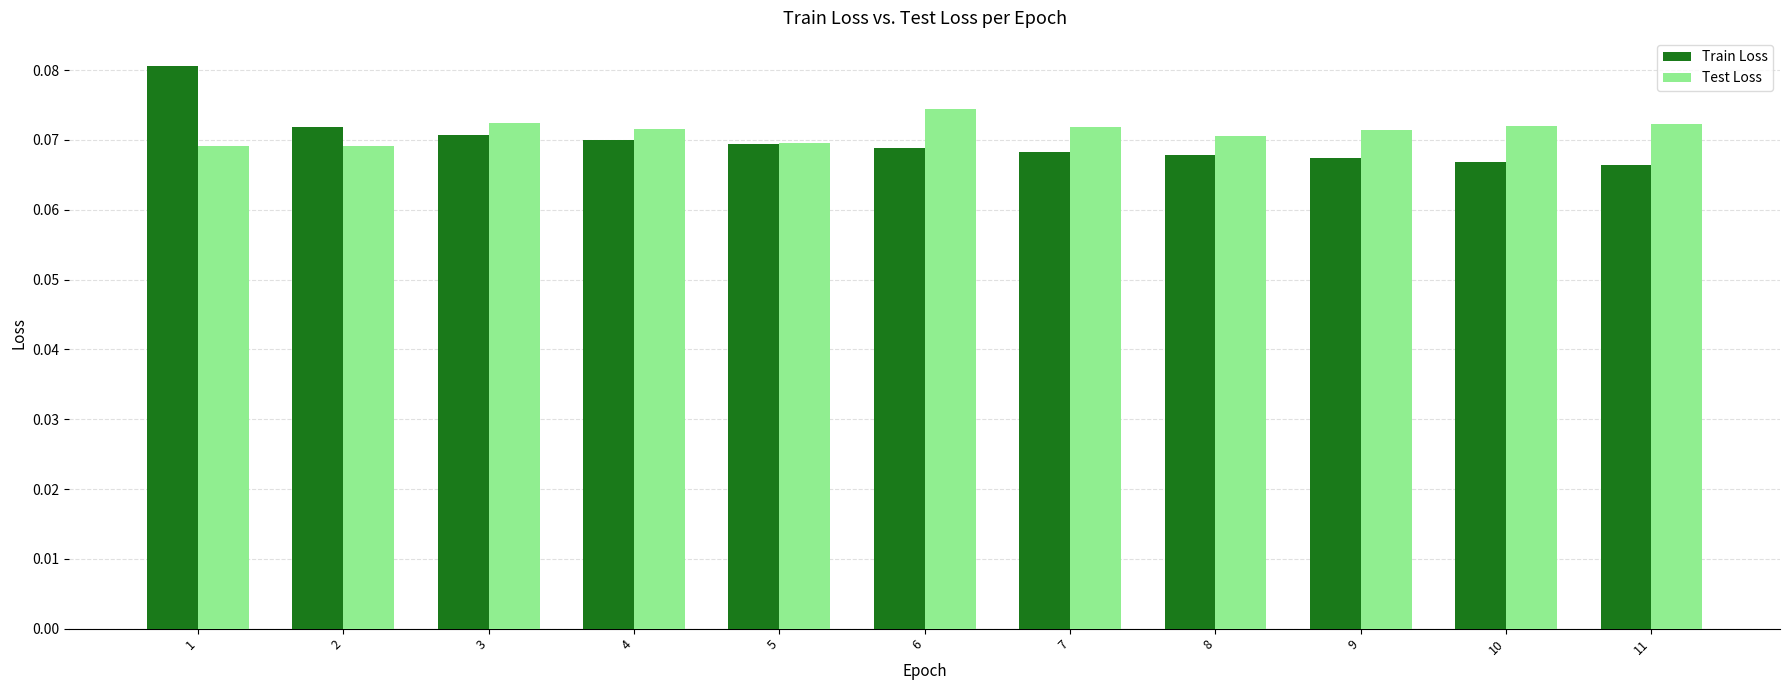

Count the Test Loss values in the range 0 to 1.

11